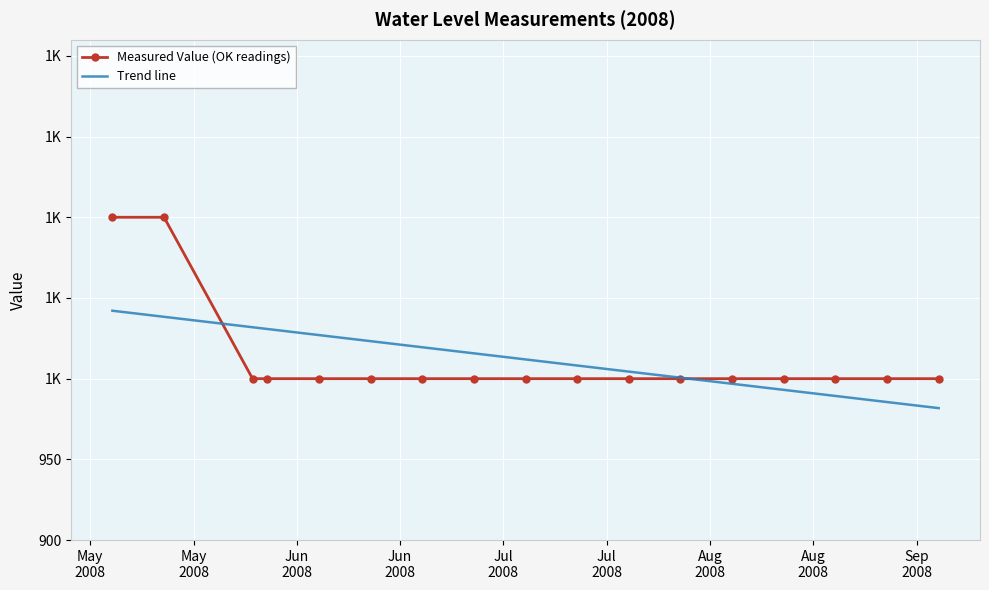

Reading right to left, what are all the values shown in this chart?

Measured Value (OK readings): 1000.0	1000.0	1000.0	1000.0	1000.0	1000.0	1000.0	1000.0	1000.0	1000.0	1000.0	1000.0	1000.0	1000.0	1000.0	1100.0	1100.0
Trend line: 981.7	985.5	989.3	993.1	996.8	1000.6	1004.4	1008.2	1011.9	1015.7	1019.5	1023.2	1027.0	1030.8	1031.9	1038.3	1042.1